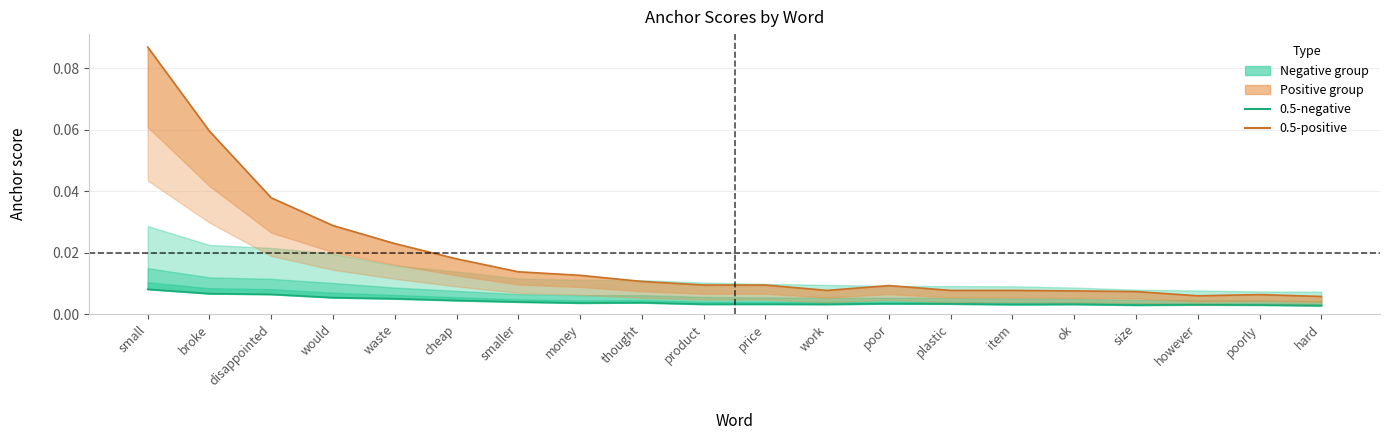

Between ok and poorly, which series saw the biggest shift?

0.5-positive line